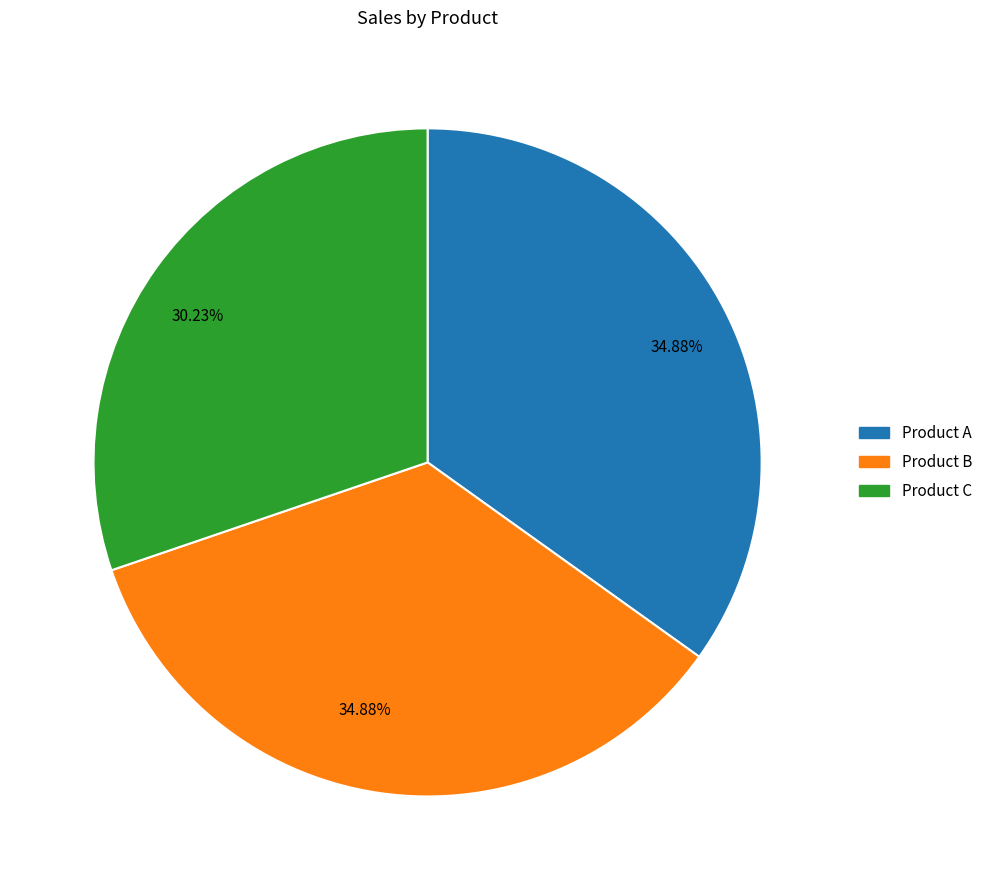

Is there any slice that represents more than half of the pie?

No